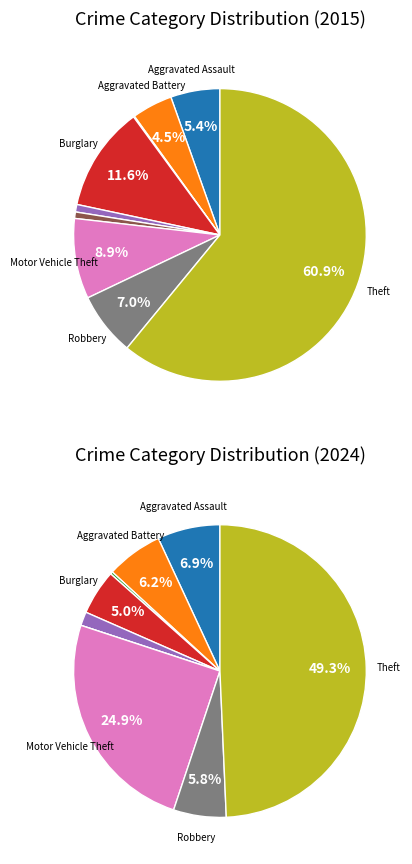

Is there a majority slice in this chart?

Yes